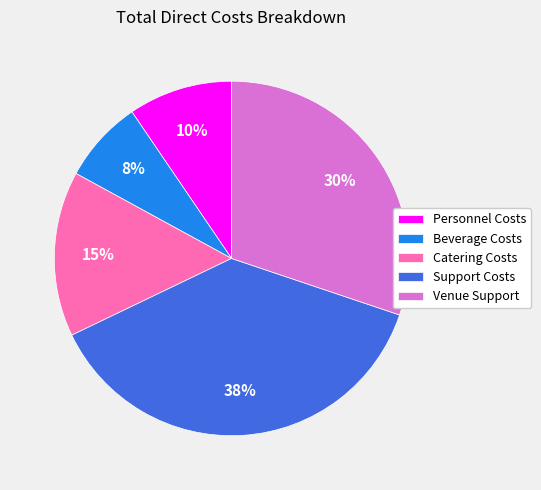

To the nearest percent, what is the combined percentage of Venue Support and Catering Costs?

45%